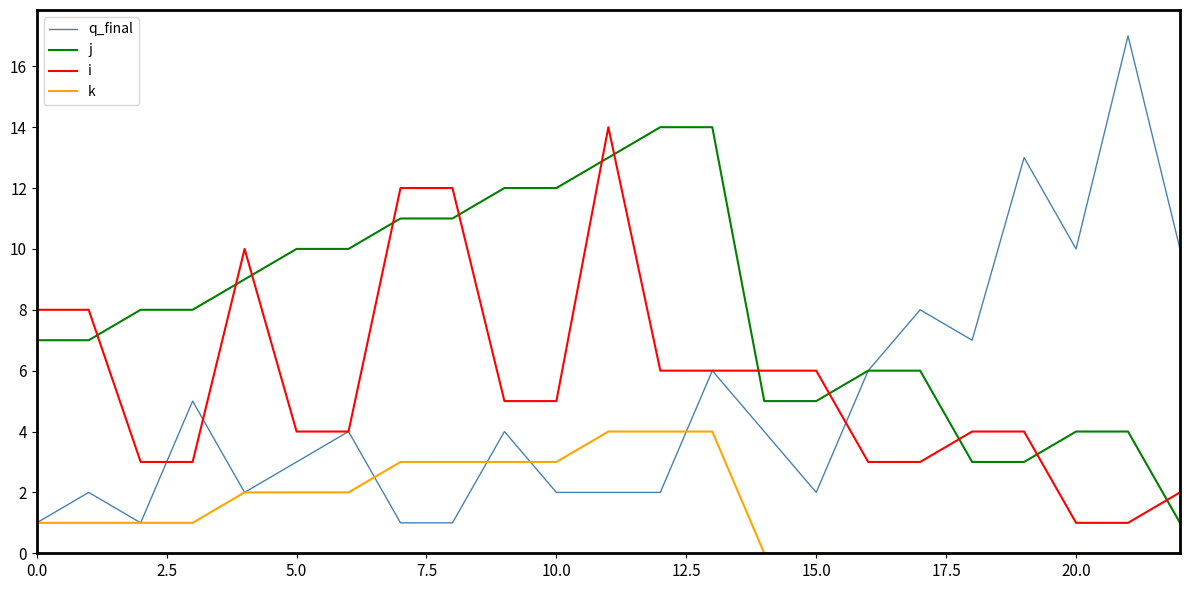

Which series has the largest total across all categories?

j